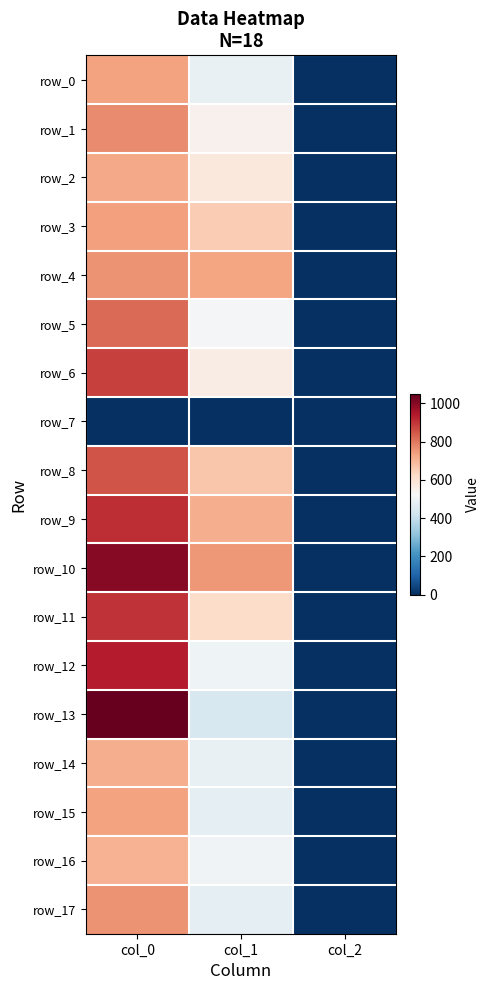

Is the value of row_13 at col_2 greater than the value of row_8 at col_1?

No